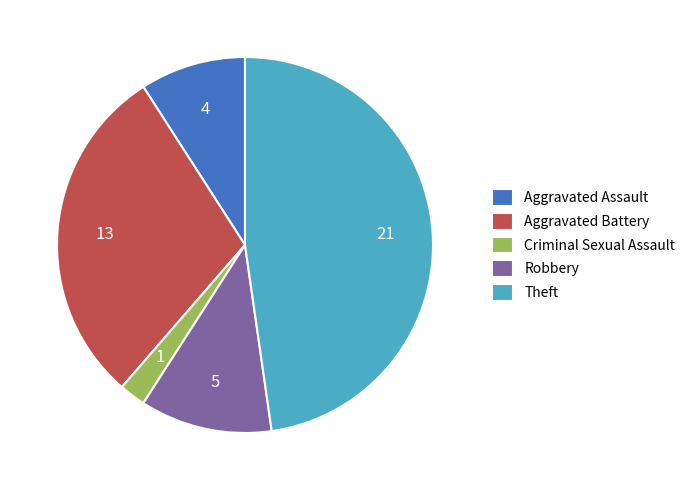

What is the smallest slice in the pie chart?

Criminal Sexual Assault